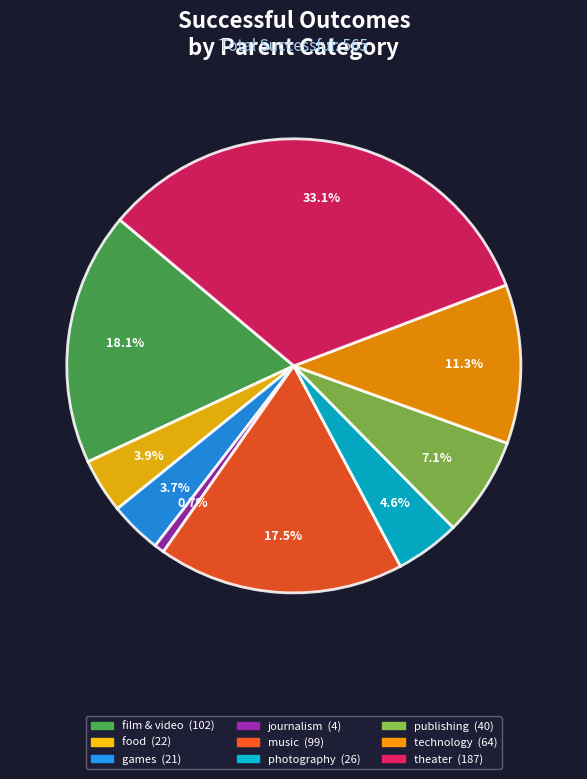

Which category has the smallest portion of the pie?

journalism